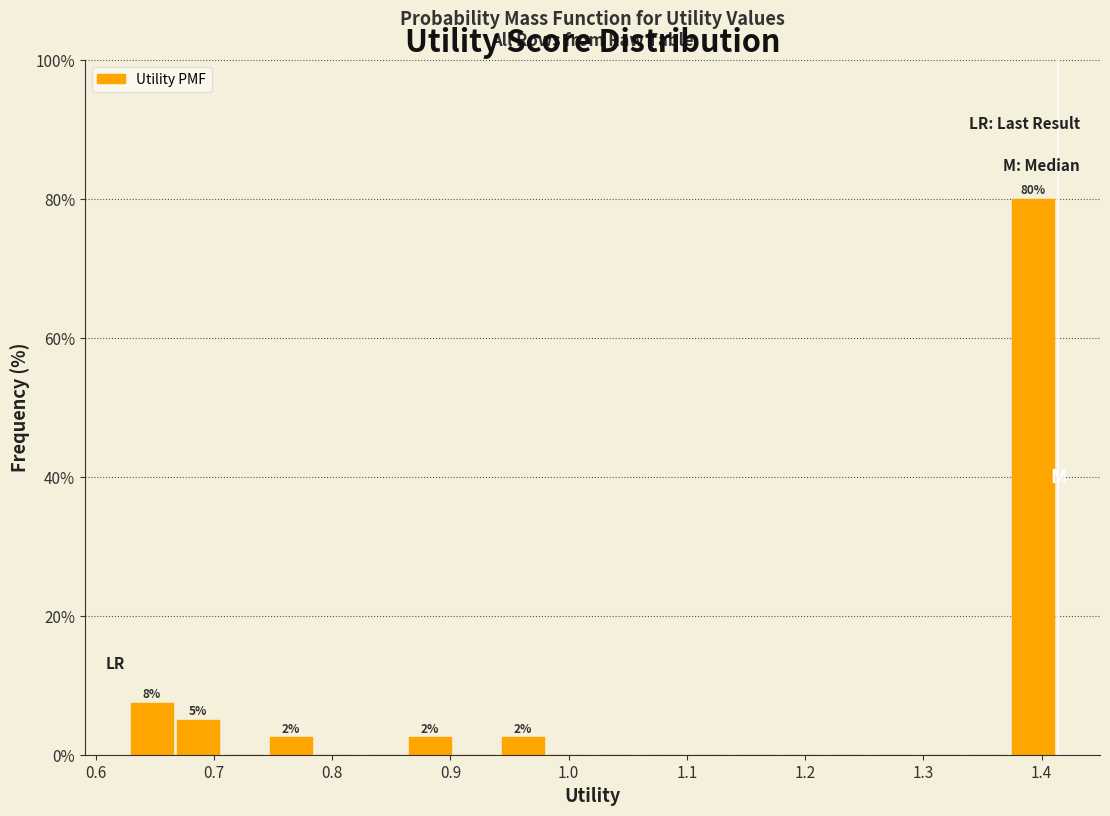

Read against the x-axis, roughly where is the centre of the tallest bar?

1.39